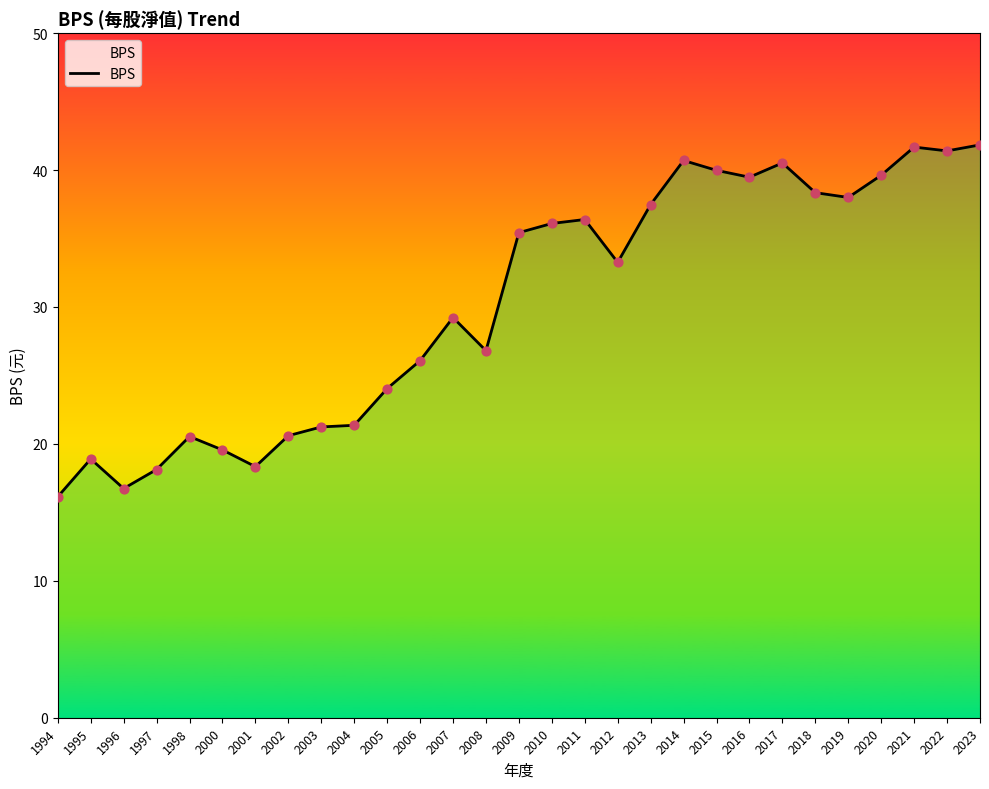

Approximately how many times larger is the value at 2023 compared to 2002?

2.0